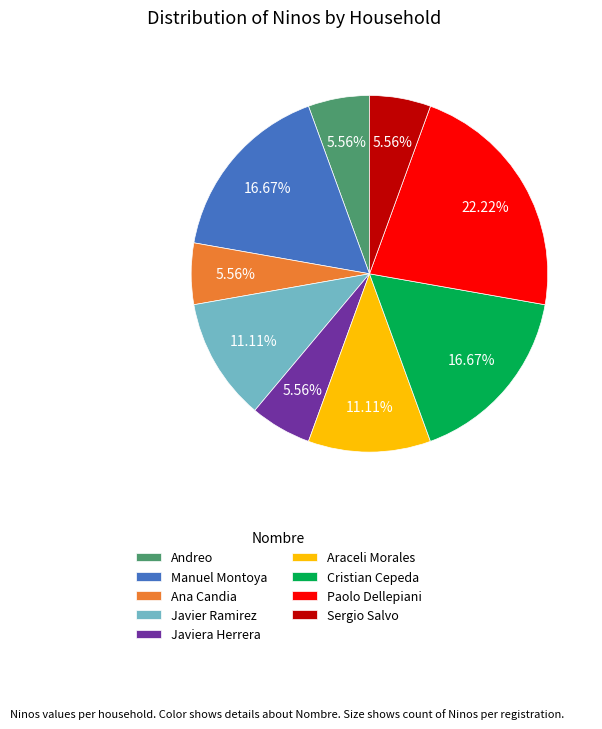

What portion of the pie excludes Andreo?

94.4%